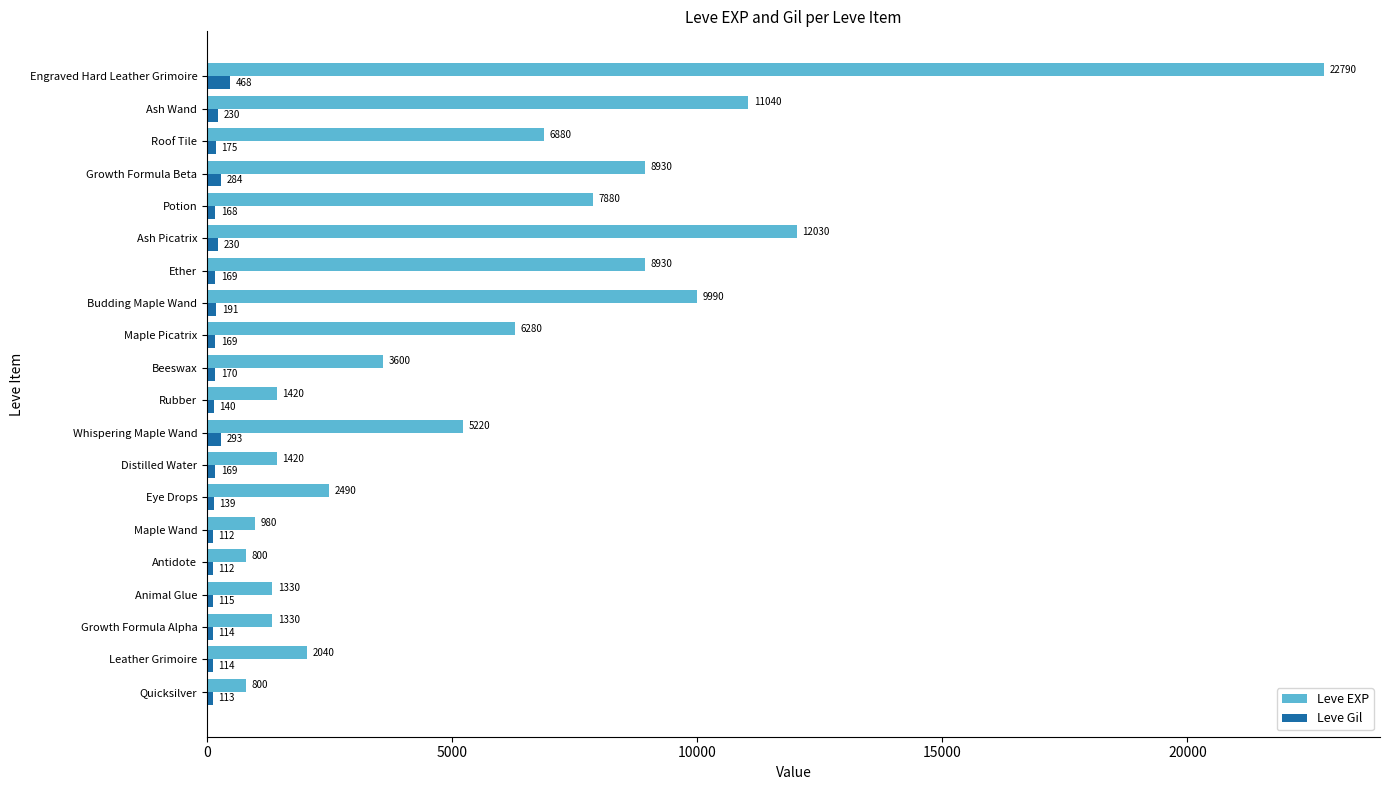

Is it true that Leve EXP equals 980 at Maple Wand?

True